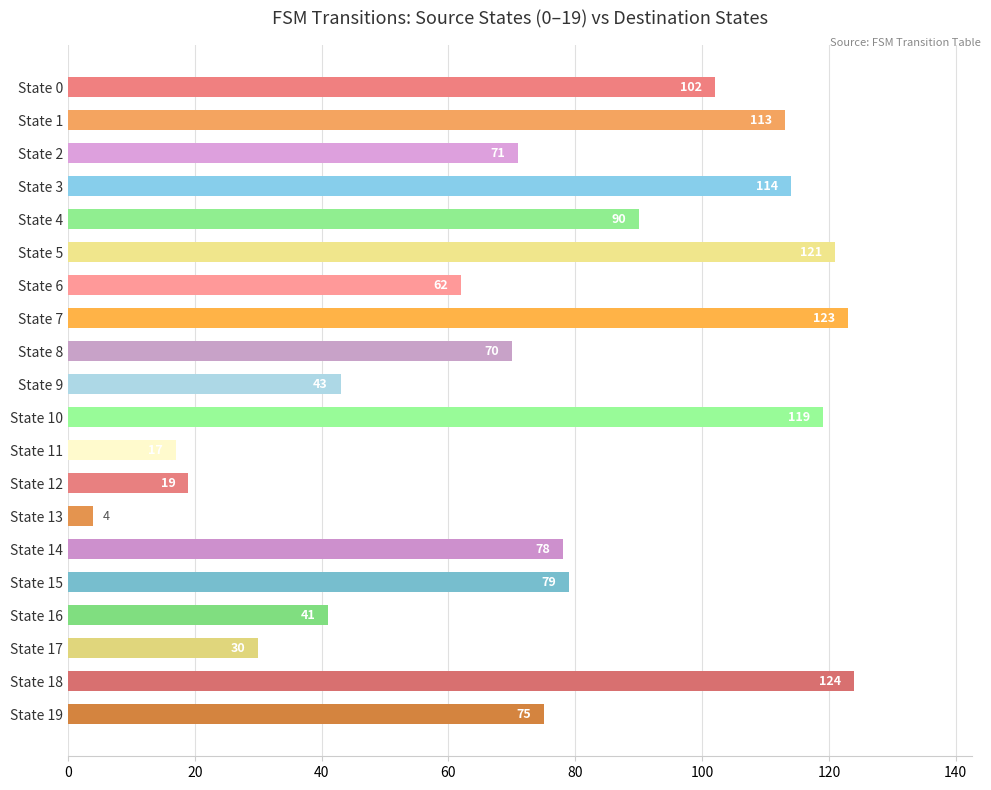

How many data points are less than 78?

10